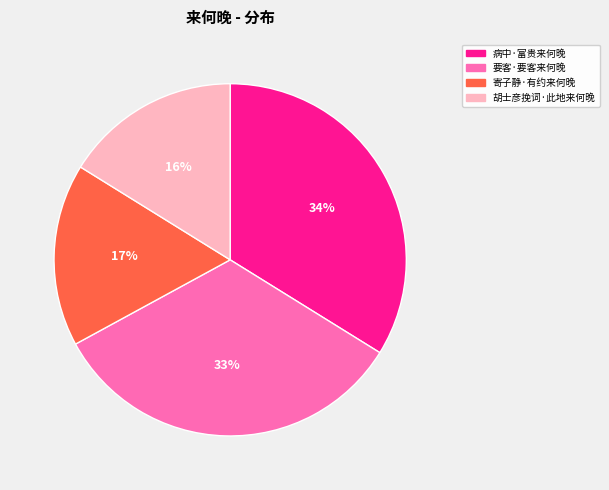

The 病中·富贵来何晚 slice represents 34% of the pie. True or false?

True